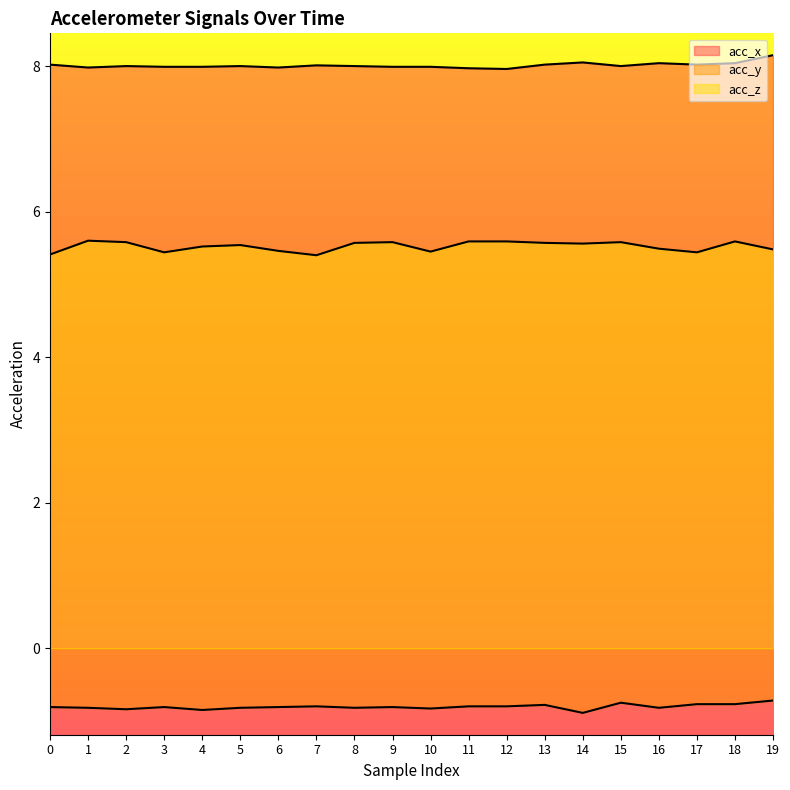

The value of acc_x at 2 is 8.0. True or false?

True